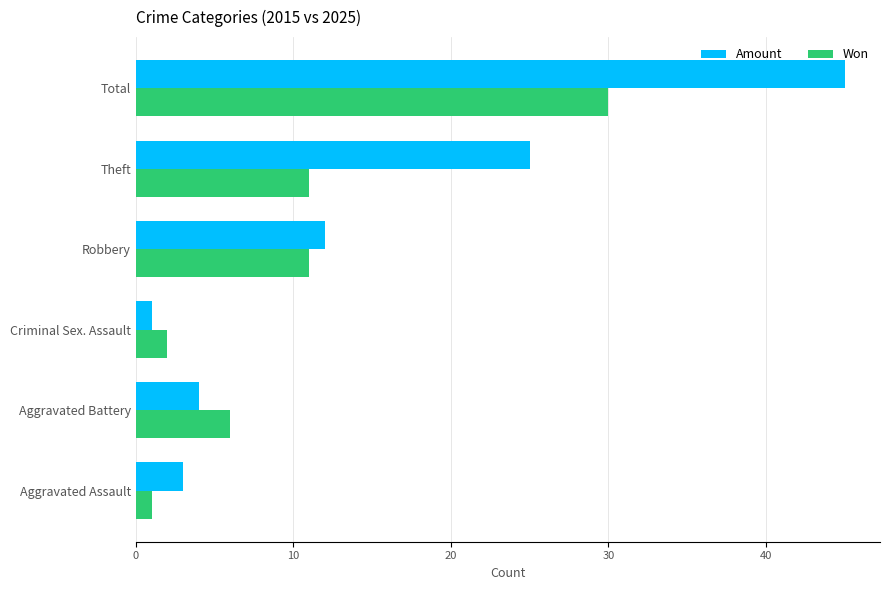

List the labels in order of Amount value, smallest first.

Criminal Sex. Assault, Aggravated Assault, Aggravated Battery, Robbery, Theft, Total